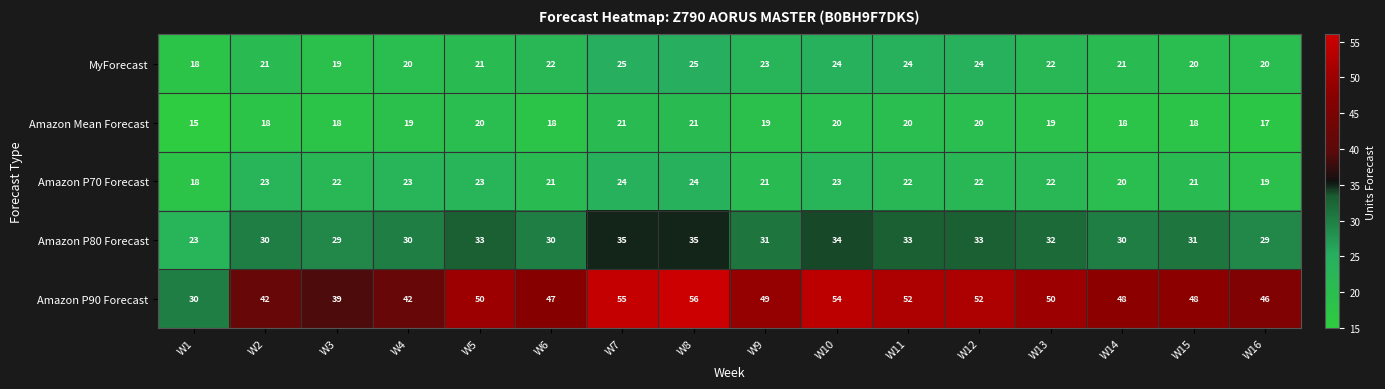

List the series in order of their peak value, highest first.

Amazon P90 Forecast, Amazon P80 Forecast, MyForecast, Amazon P70 Forecast, Amazon Mean Forecast